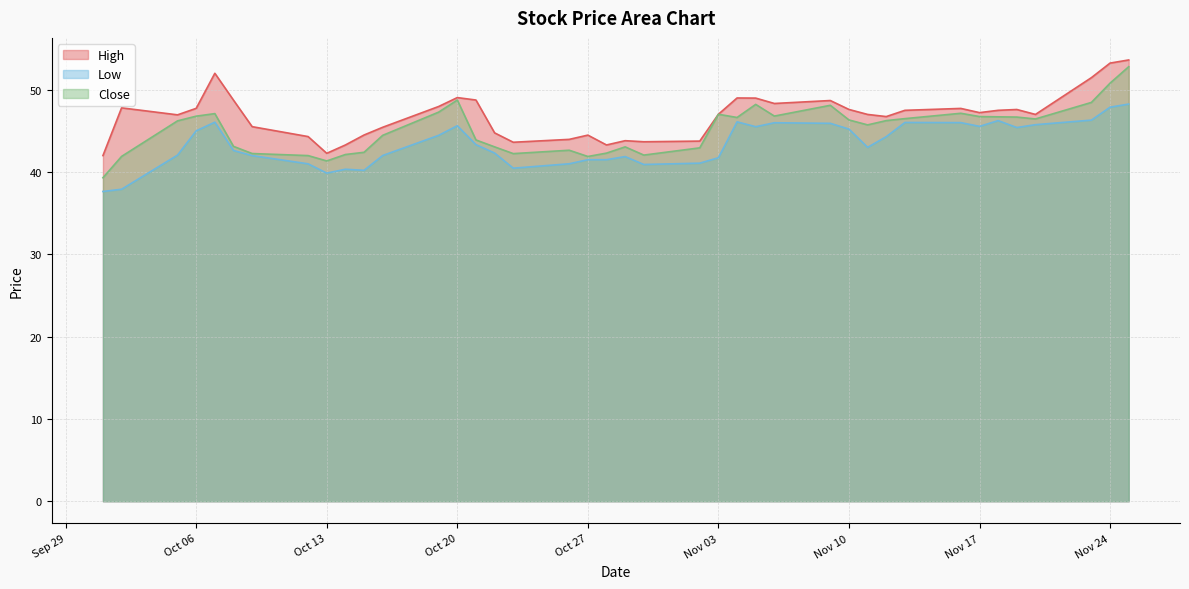

True or false: High and Low cross at least once.

False